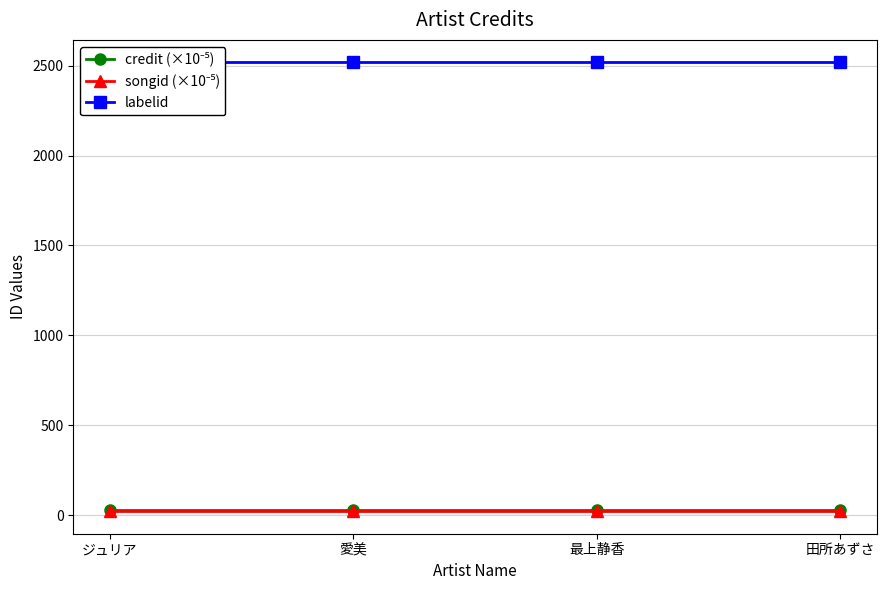

What is the approximate value of labelid at 最上静香?

2519.0